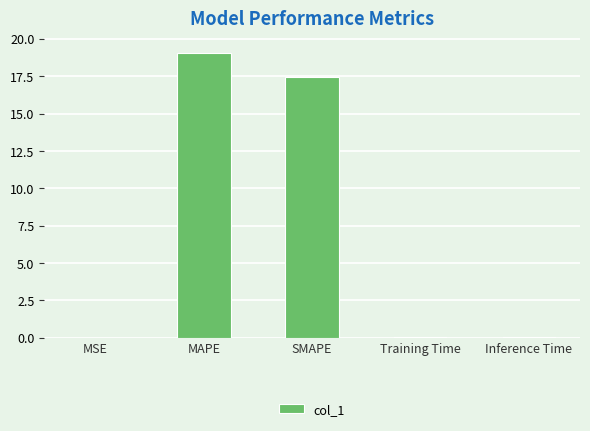

What is the difference between the values at MSE and Inference Time?

0.1